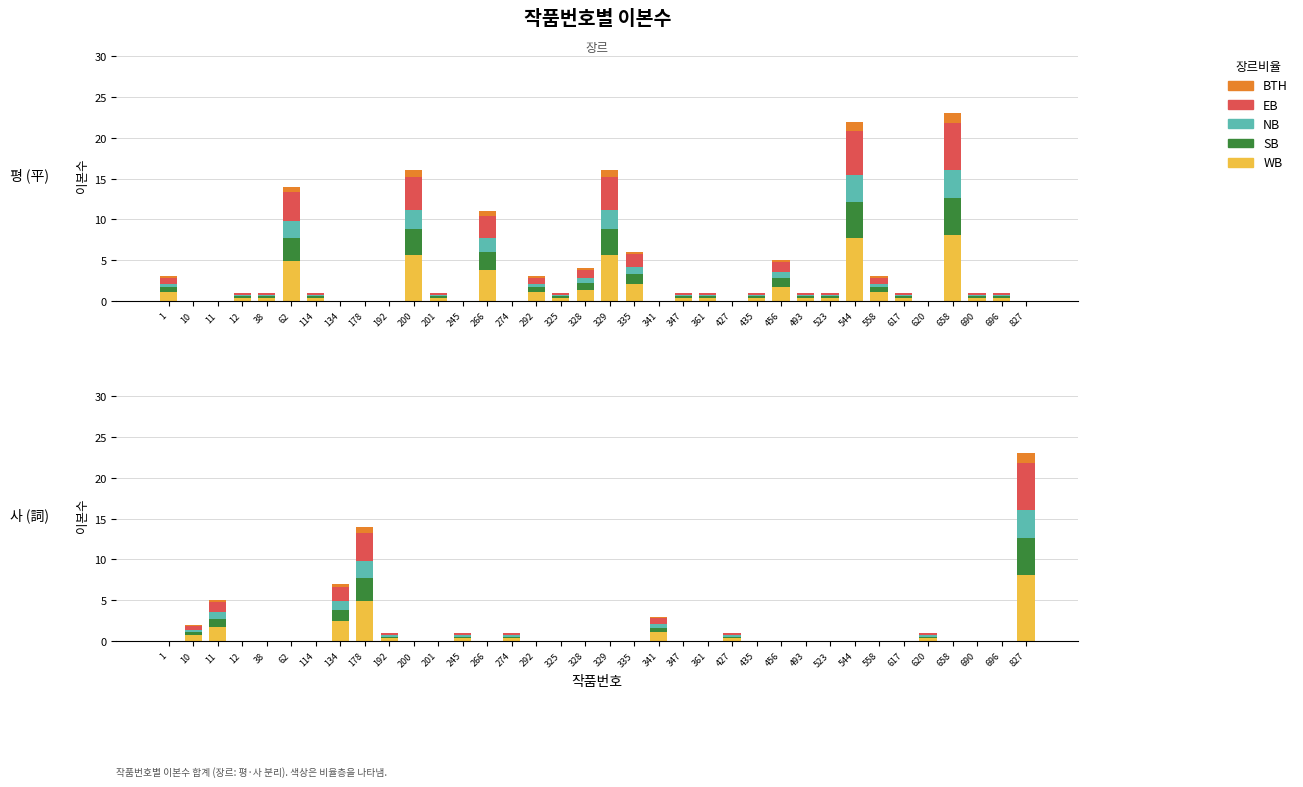

At which label is EB closest to 2?

134